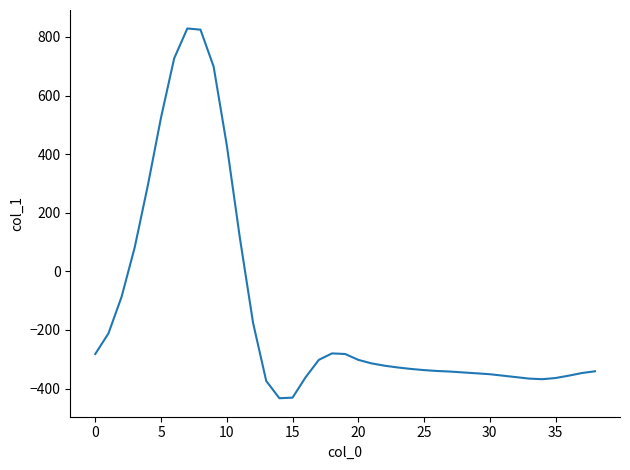

What is the minimum value shown in the chart?

-433